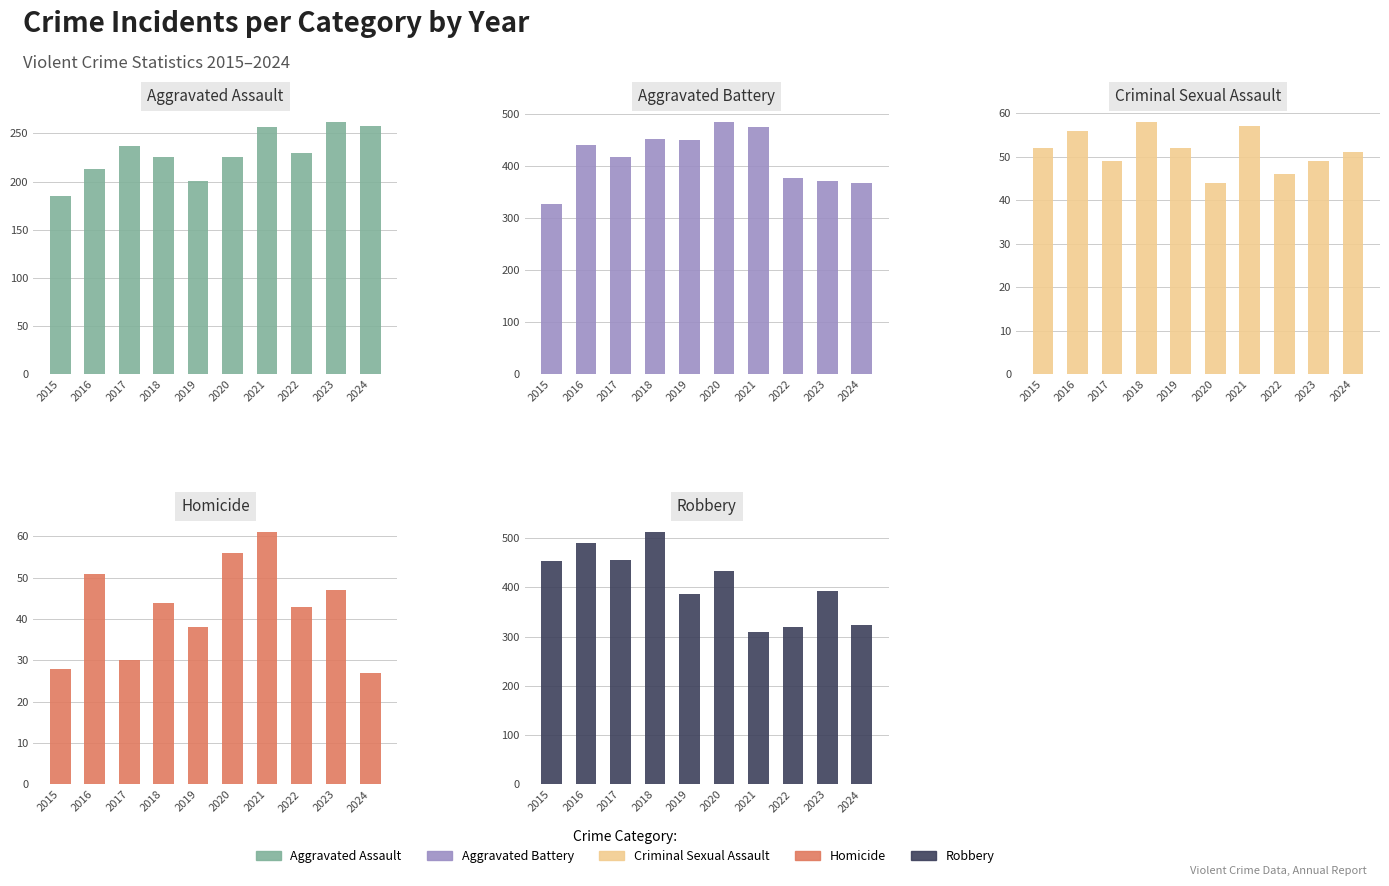

What is the difference between the Homicide values at 2018 and 2022?

1